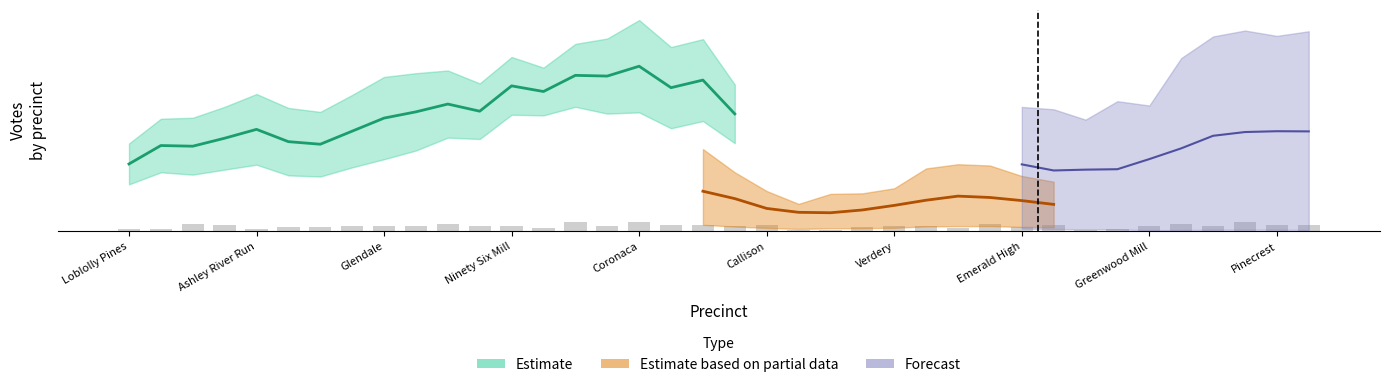

What is the total value across all series at Hope's Ferry?

1088